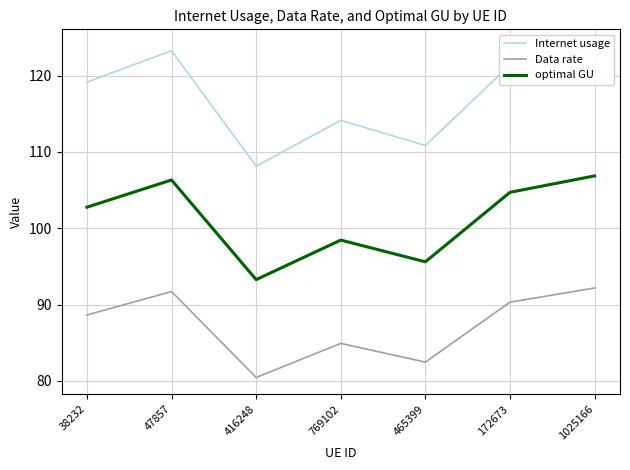

What are all the series names shown in the legend?

Internet usage, Data rate, optimal GU